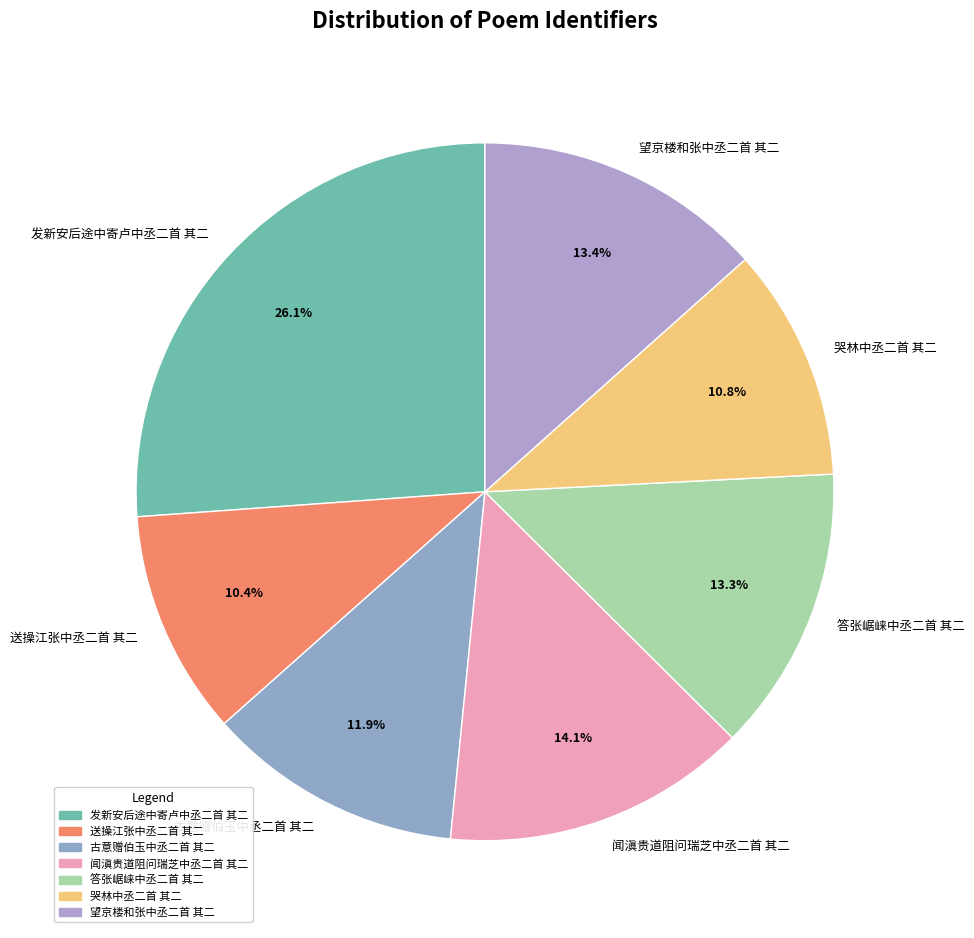

To the nearest percent, what is the average slice percentage?

14%